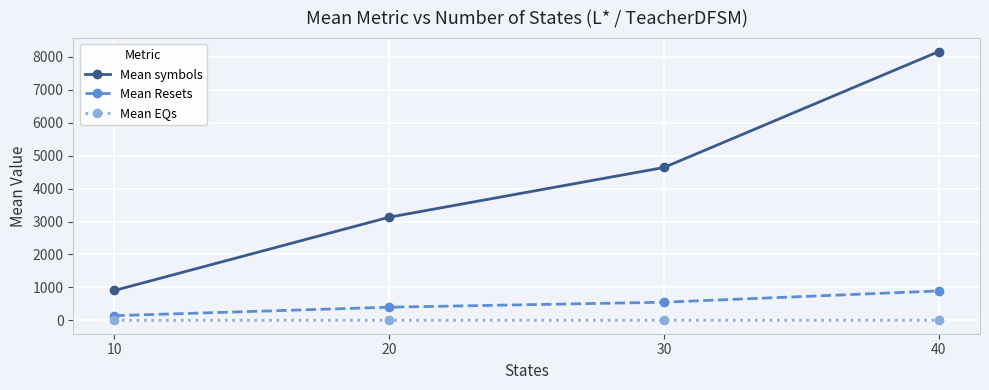

True or false: Mean EQs has more than 2 points higher than both neighbors.

False